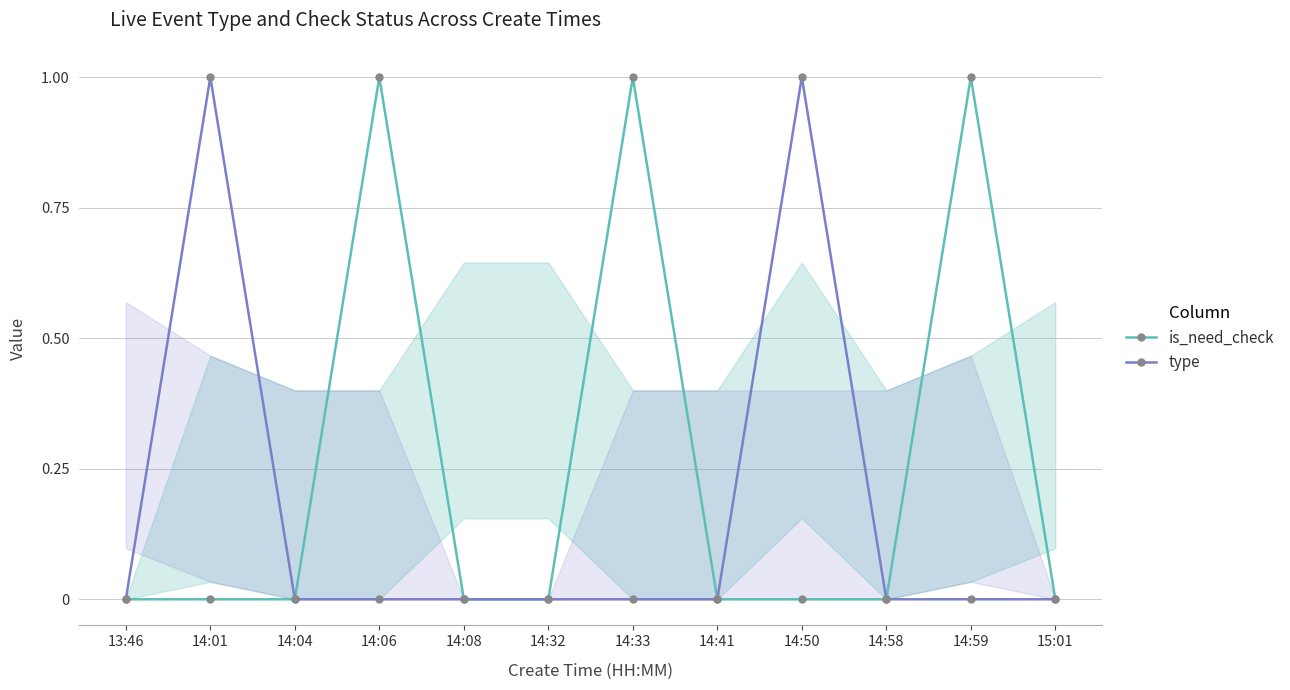

True or false: is_need_check and type intersect in this chart.

False